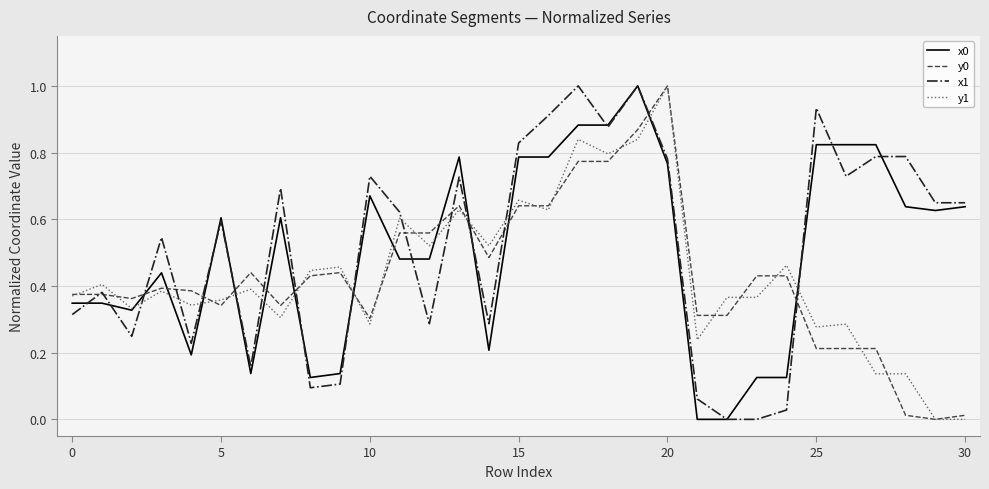

What is the maximum value shown in the chart?

1.0